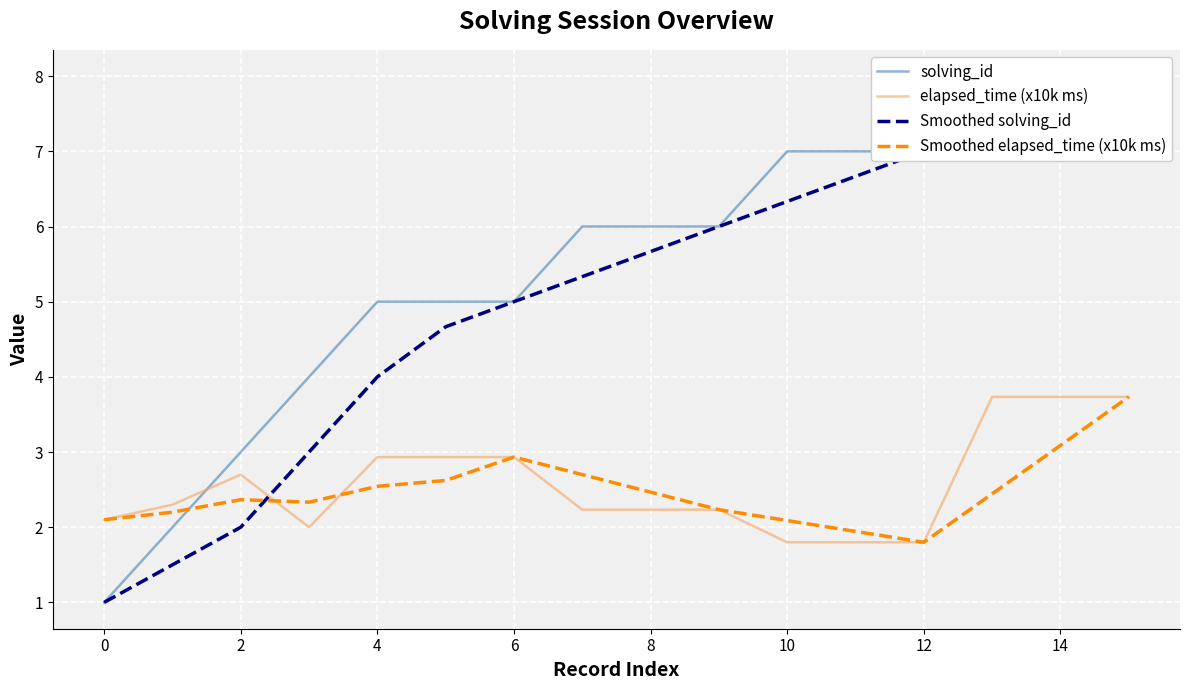

Is the value of solving_id at 10 greater than the value of Smoothed elapsed_time (x10k ms) at 13?

Yes